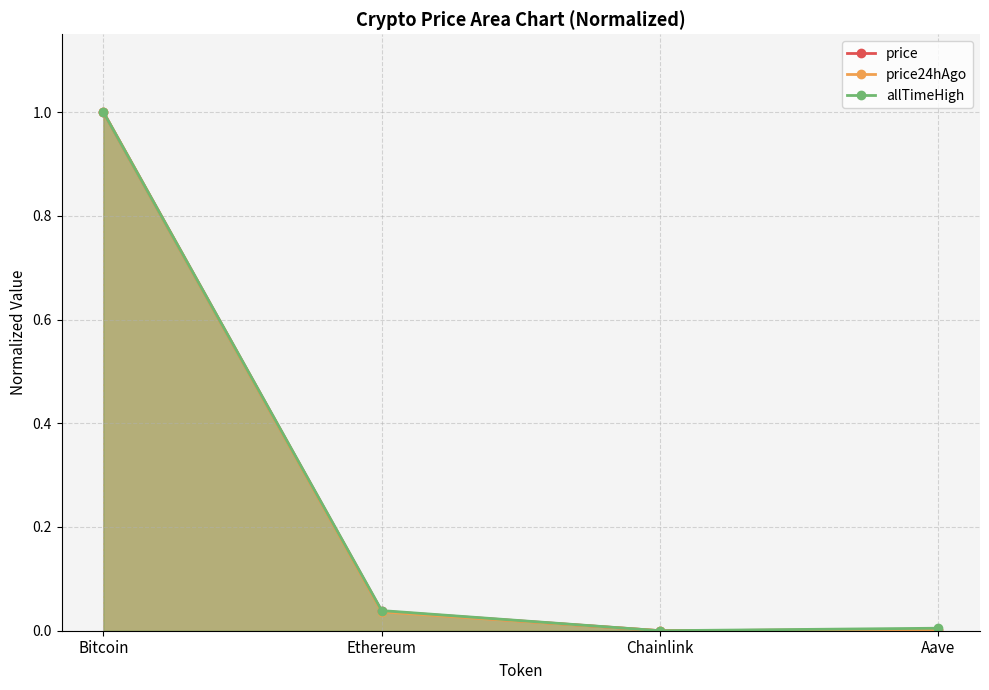

Reading right to left, transcribe all the data shown in this chart.

price: 0.0	0.0	0.0	1.0
price24hAgo: 0.0	0.0	0.0	1.0
allTimeHigh: 0.0	0.0	0.0	1.0